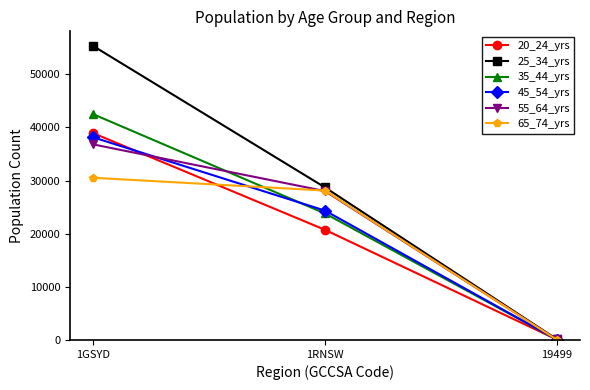

What is the difference between the 25_34_yrs values at 1RNSW and 1GSYD?

26621